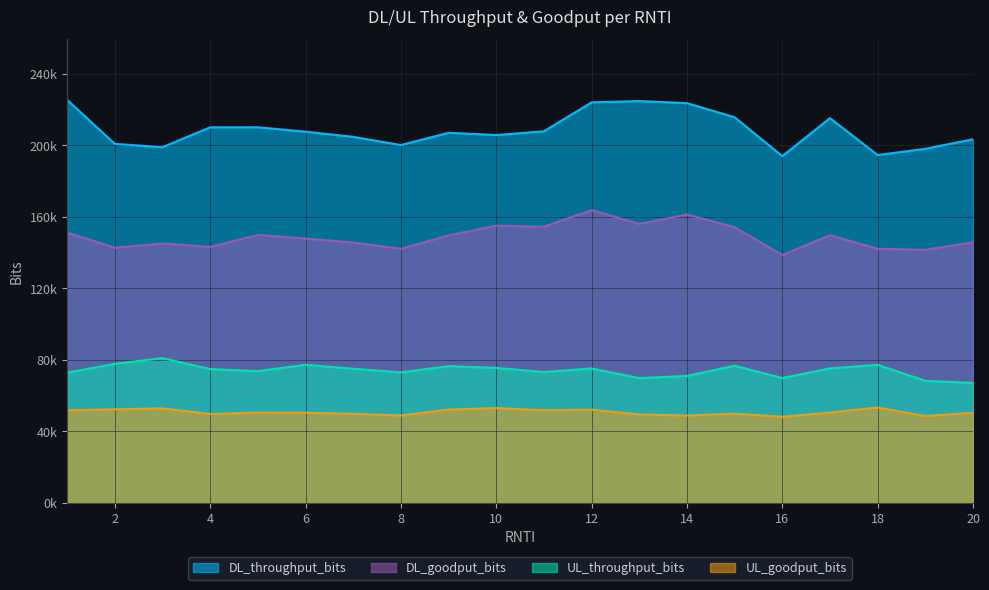

How many values in the DL_throughput_bits series are below 207728?

10